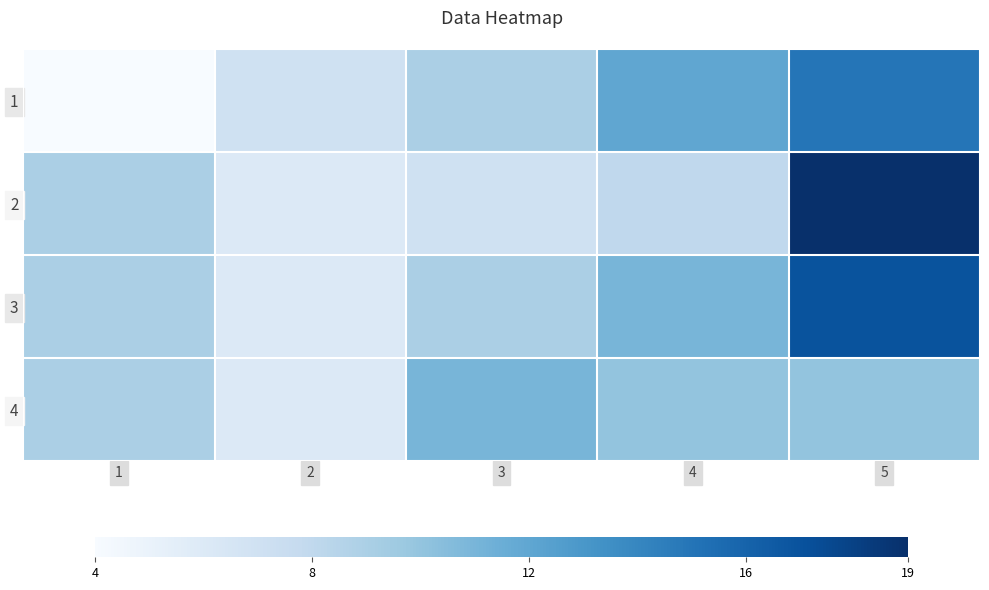

What is the total value across all series at 1?

31